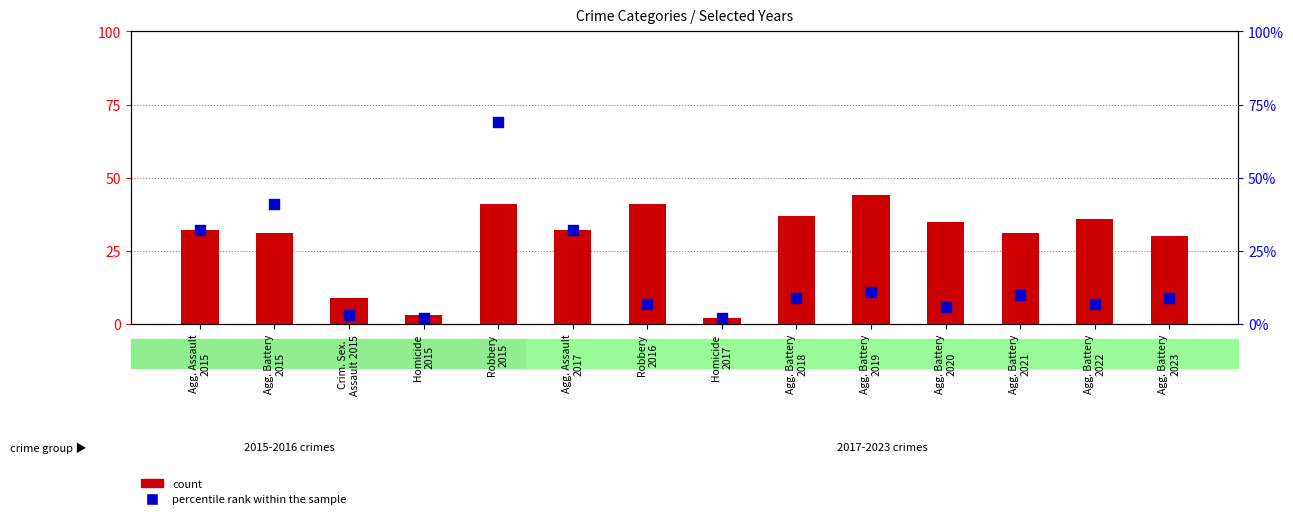

At how many categories does at least one series exceed 51?

1